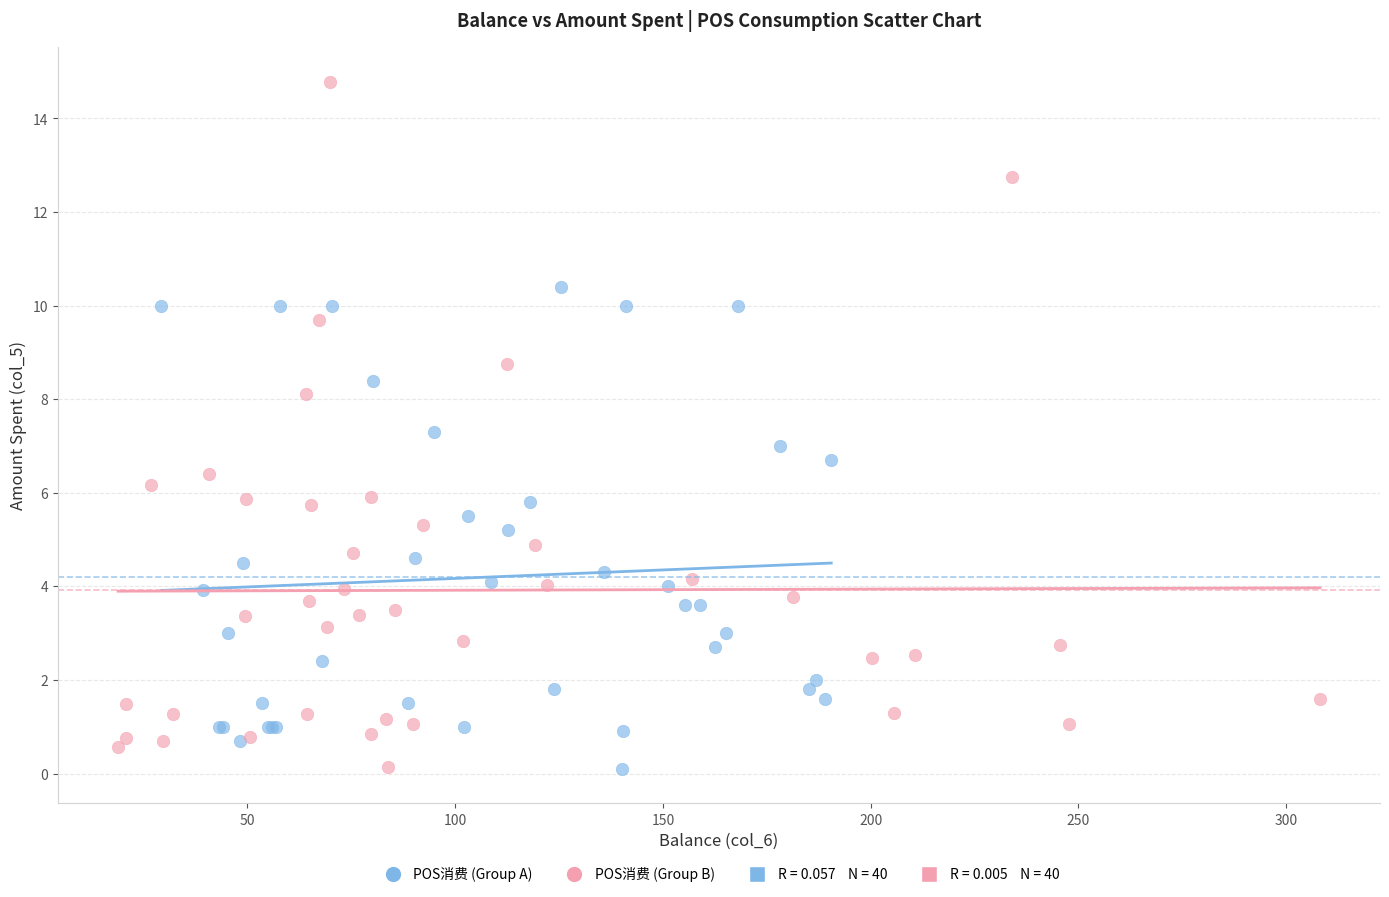

Which series contains the highest Y value?

POS消费 (Group B)